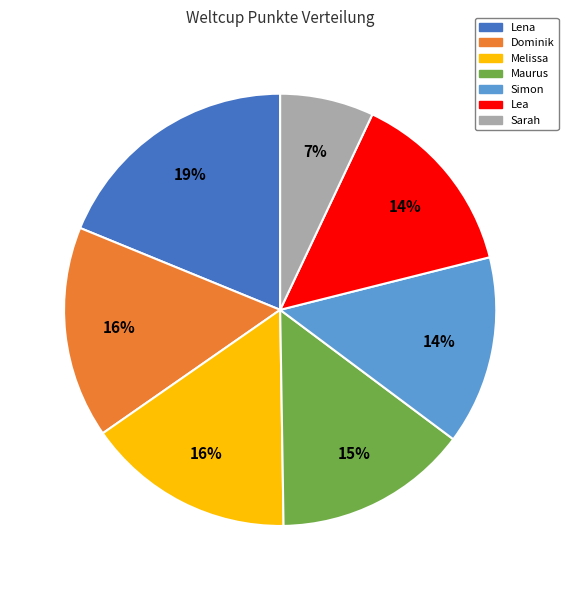

Combined, do Lena and Lea account for over 50%?

No